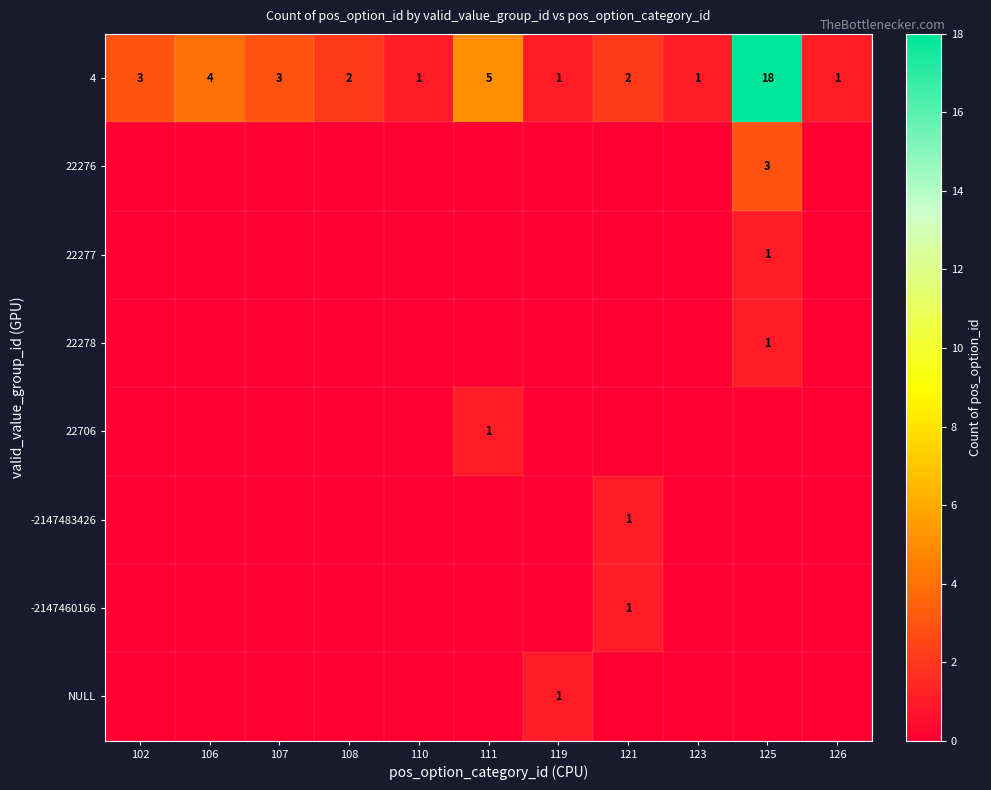

What is the sum of the 4 values at 126 and 102?

4